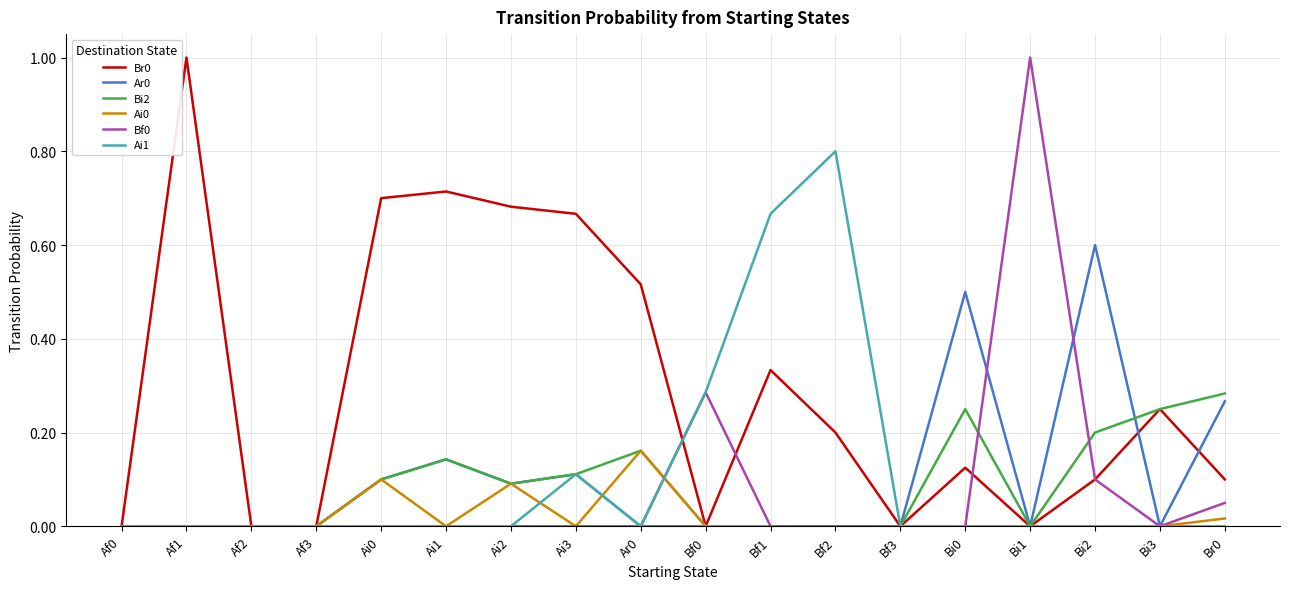

What is the maximum value for Bf0?

1.0